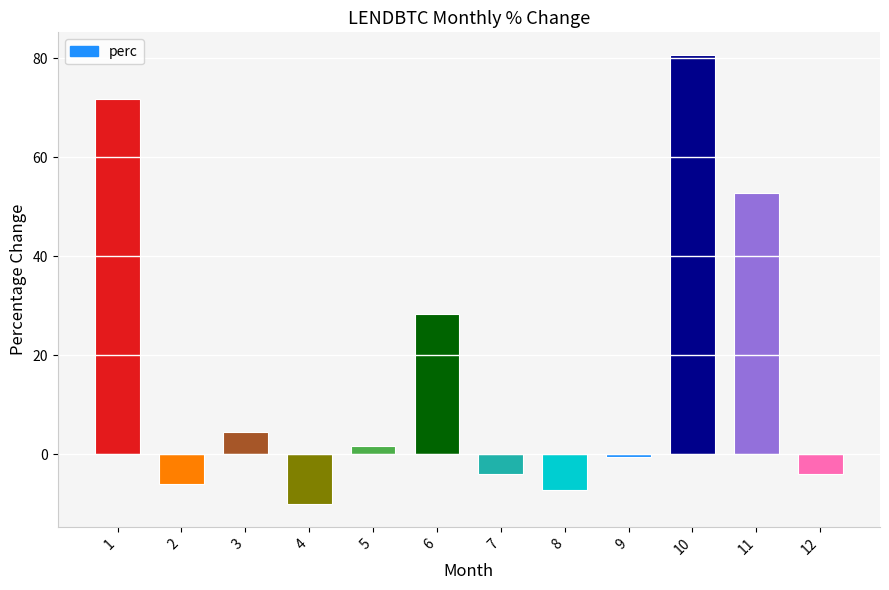

What is the smallest value displayed?

-10.1